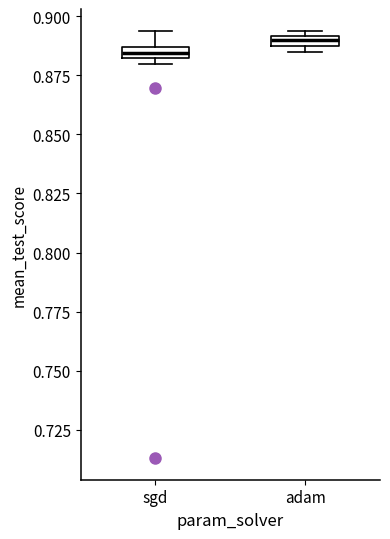

Which box has the lowest median line?

sgd